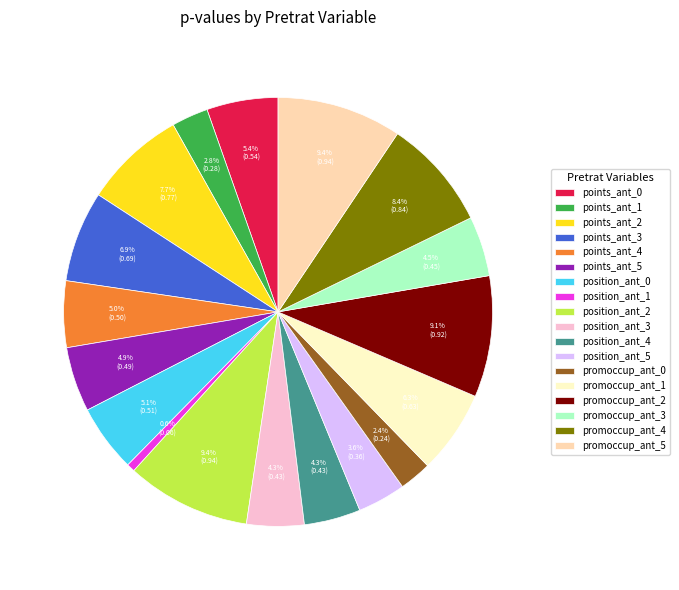

Is there any slice that represents more than half of the pie?

No